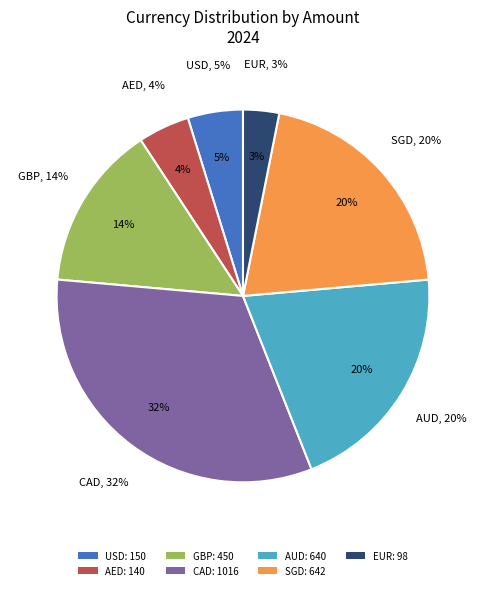

What percentage is the EUR slice, to the nearest percent?

3%